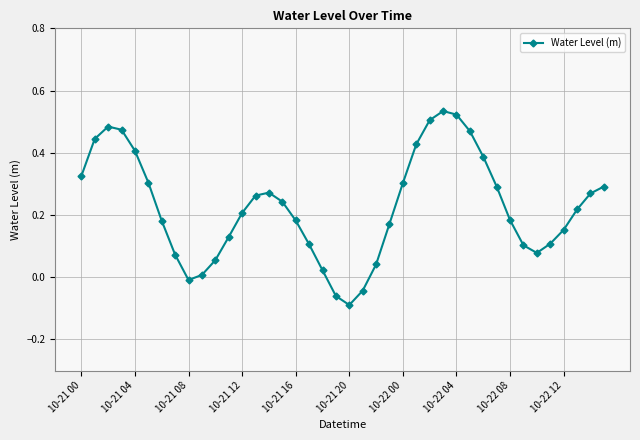

Does the chart have visible grid lines?

Yes